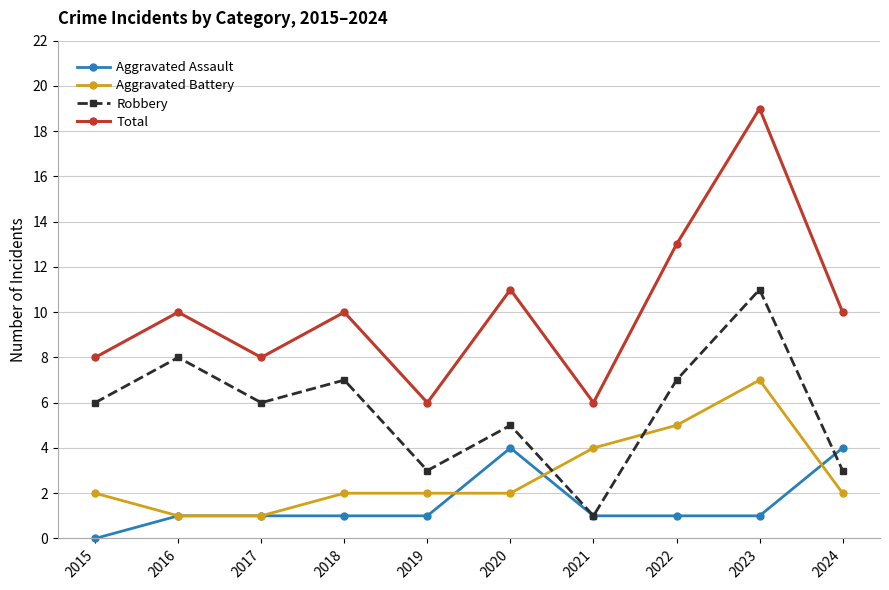

What is the spread (max minus min) of values at 2017?

7